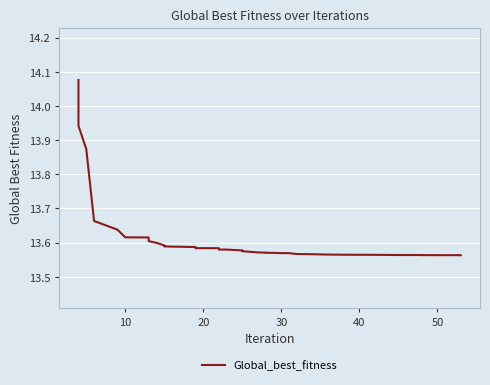

How many data points does each series have?

40